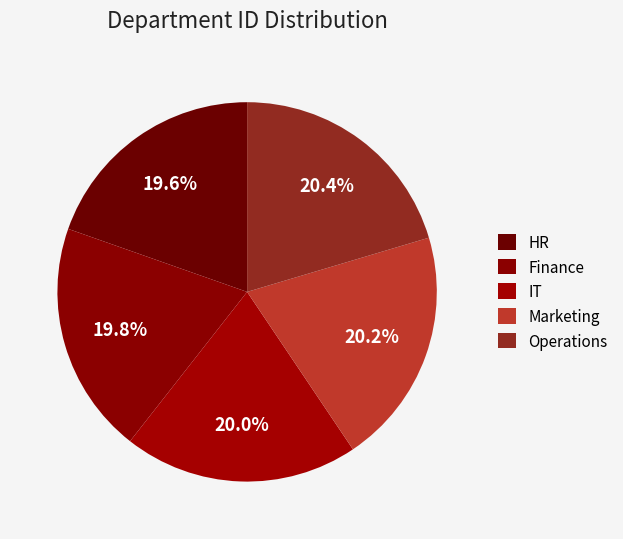

Which slice is the largest?

Operations